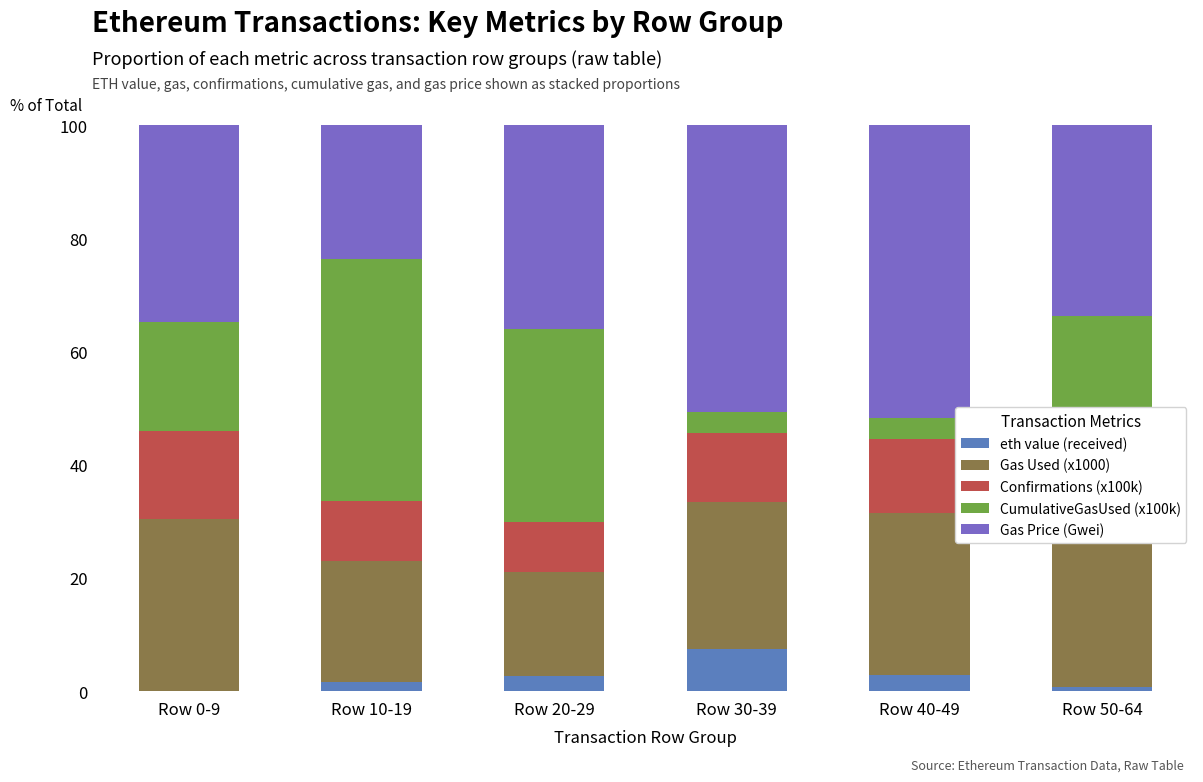

Which series has the widest spread of values?

CumulativeGasUsed (x100k)